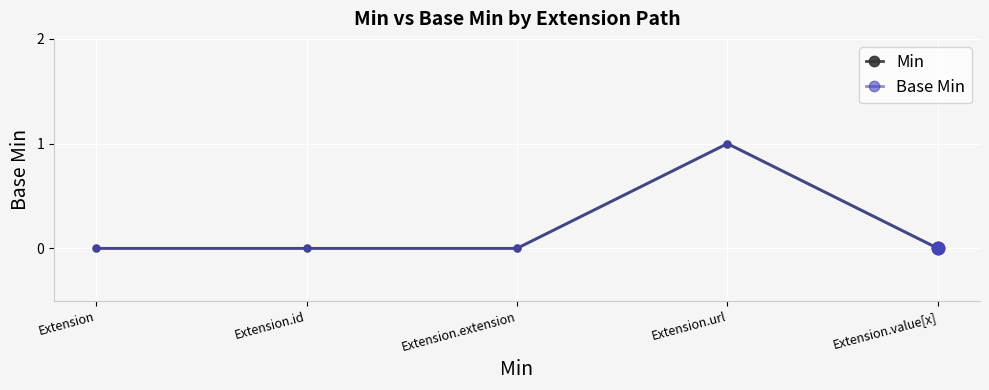

At how many categories does at least one series exceed 0?

1